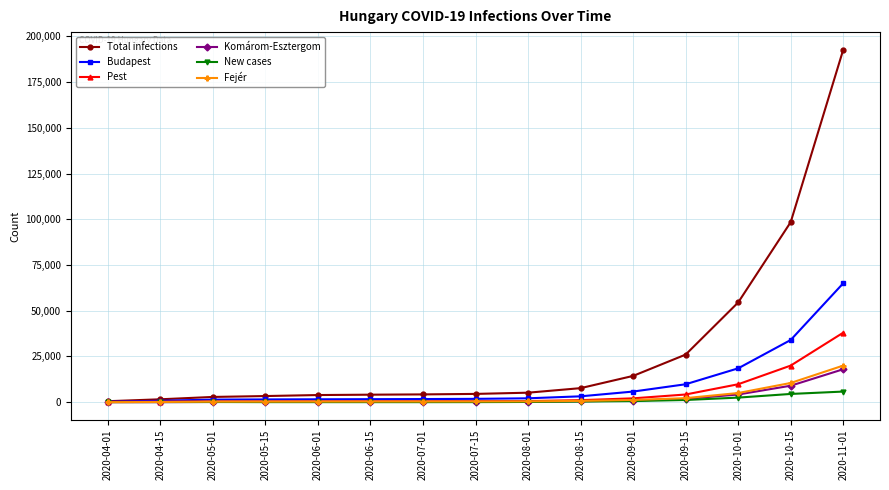

Which category has the highest value in the Total infections series?

2020-11-01